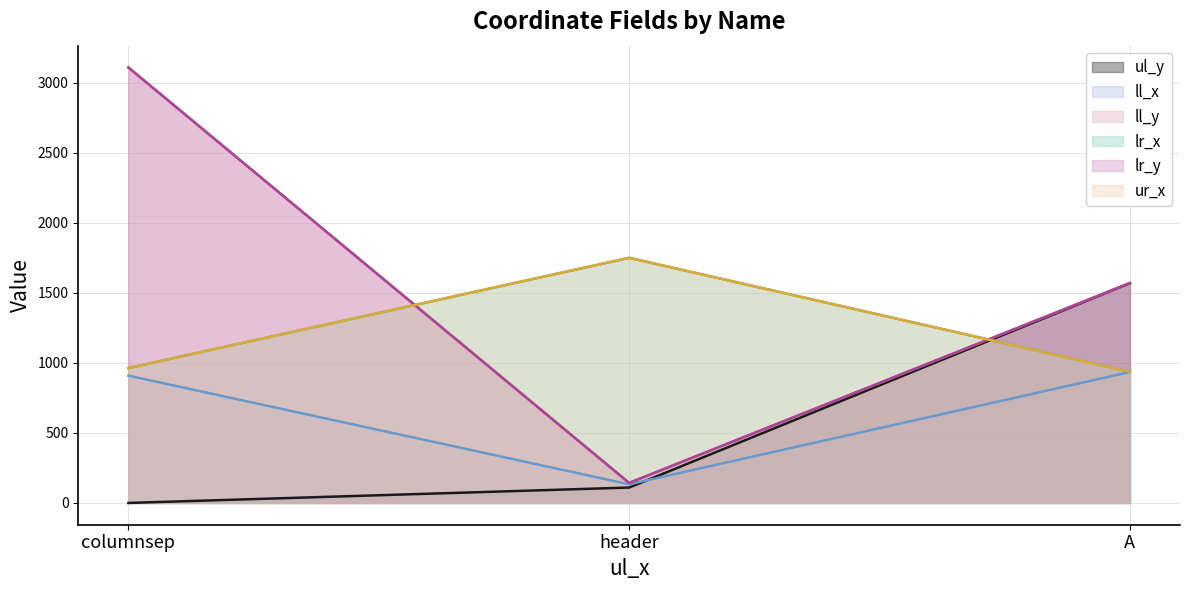

Which series changed the most between header and A?

ul_y